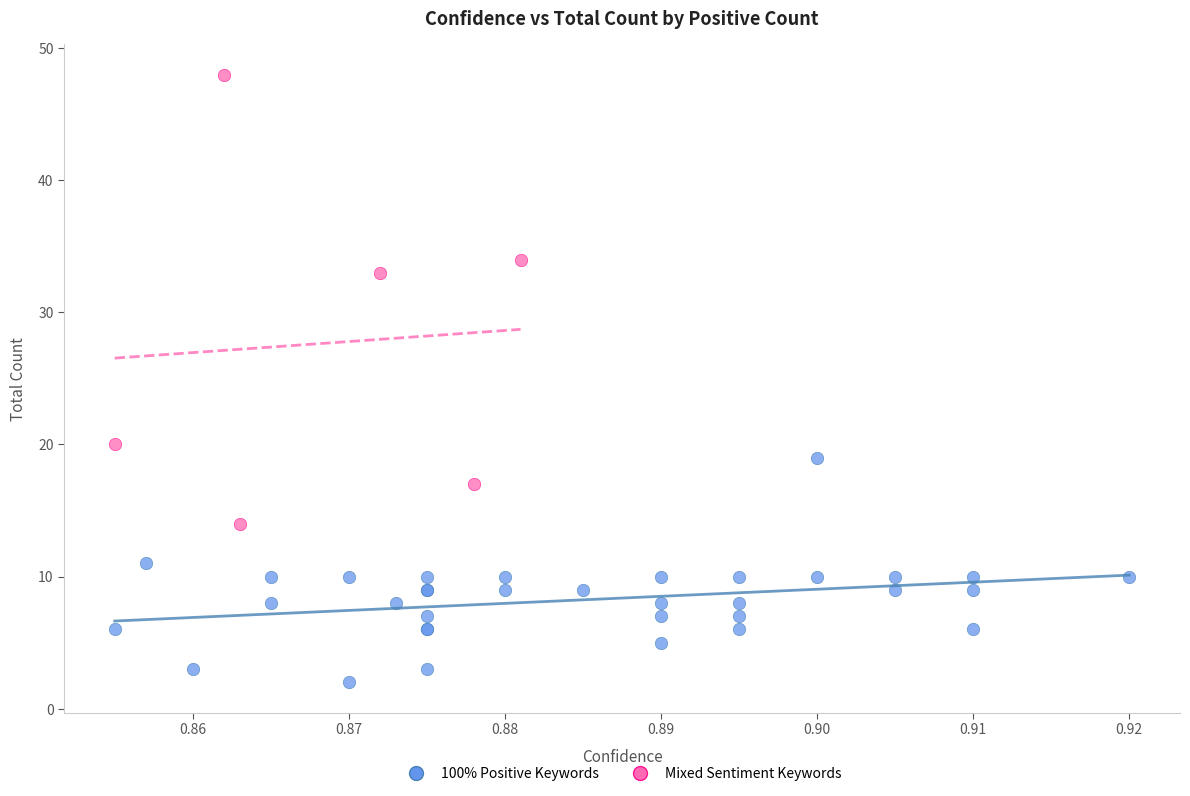

Which series reaches the minimum Y coordinate?

100% Positive Keywords